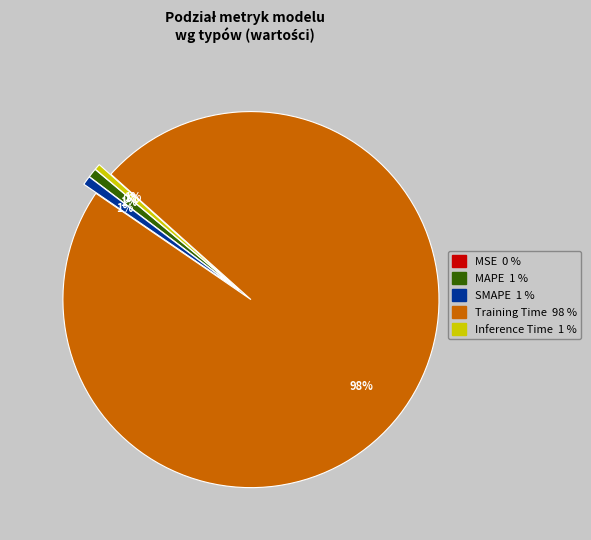

Does Training Time account for over 50% of the chart?

Yes